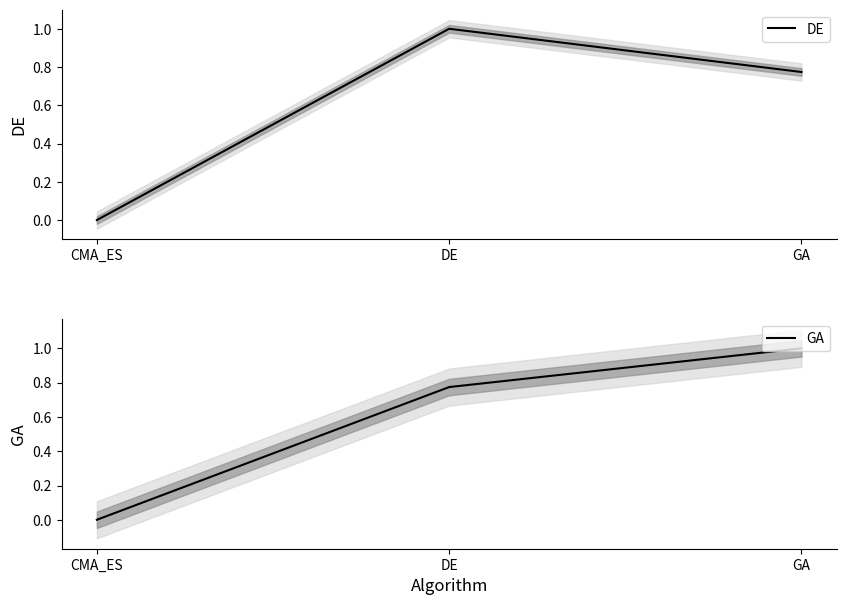

Count the number of categories in the chart.

3